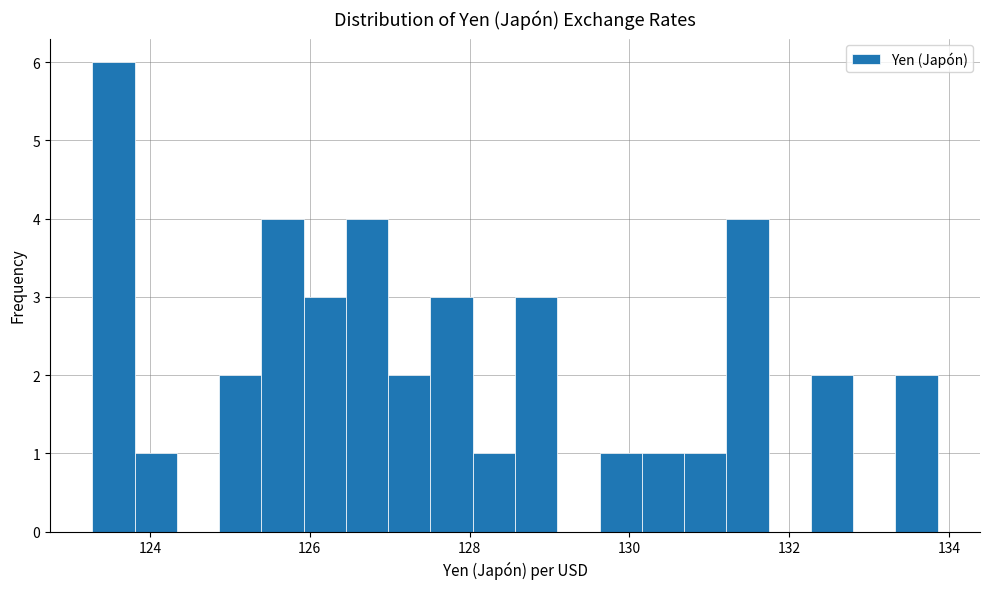

Around what value on the x-axis is the tallest bar? Give the approximate position of its centre, as read against the axis.

123.6